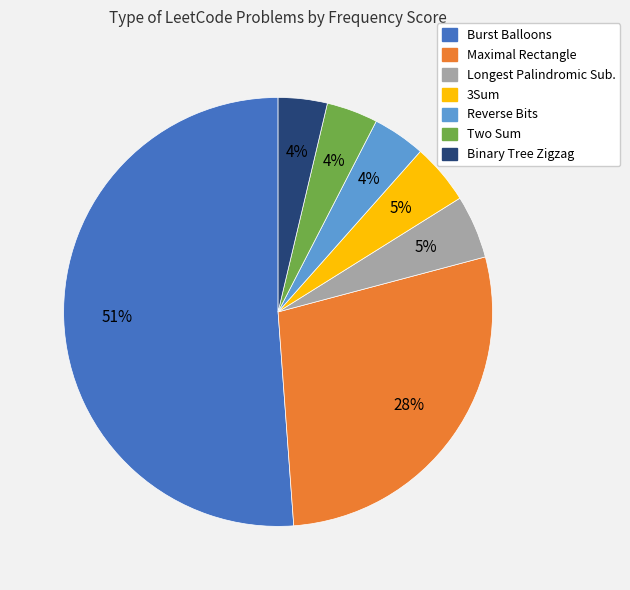

To the nearest percent, what is the difference between the largest and smallest slice percentages?

47%